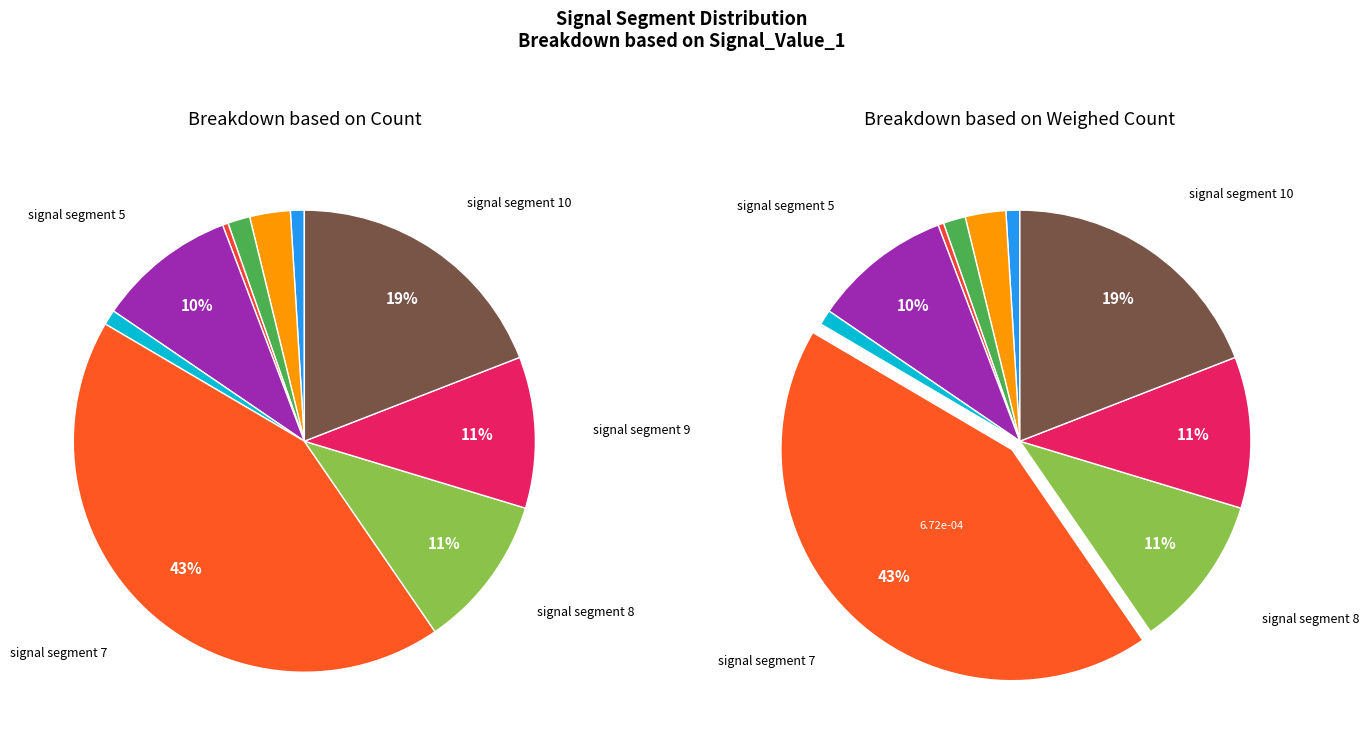

Does any single category account for the majority?

No